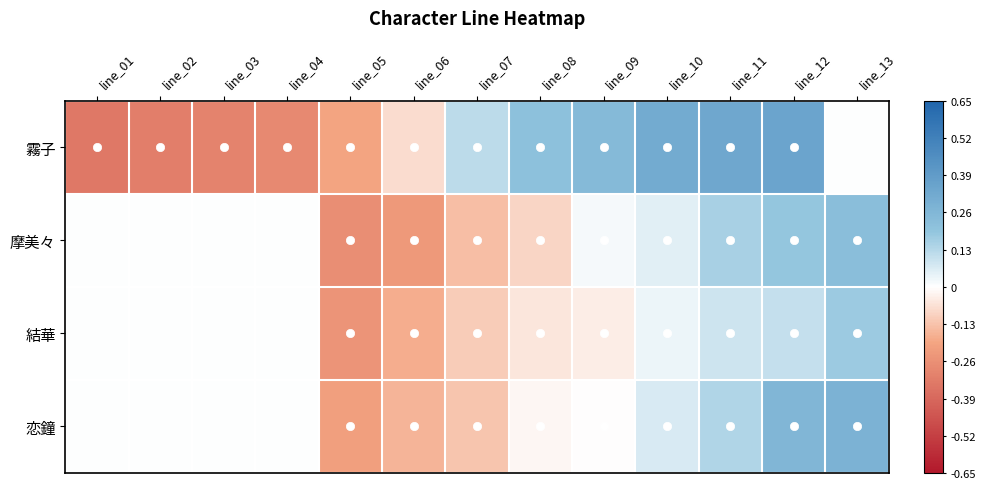

Which series has the widest spread of values?

霧子